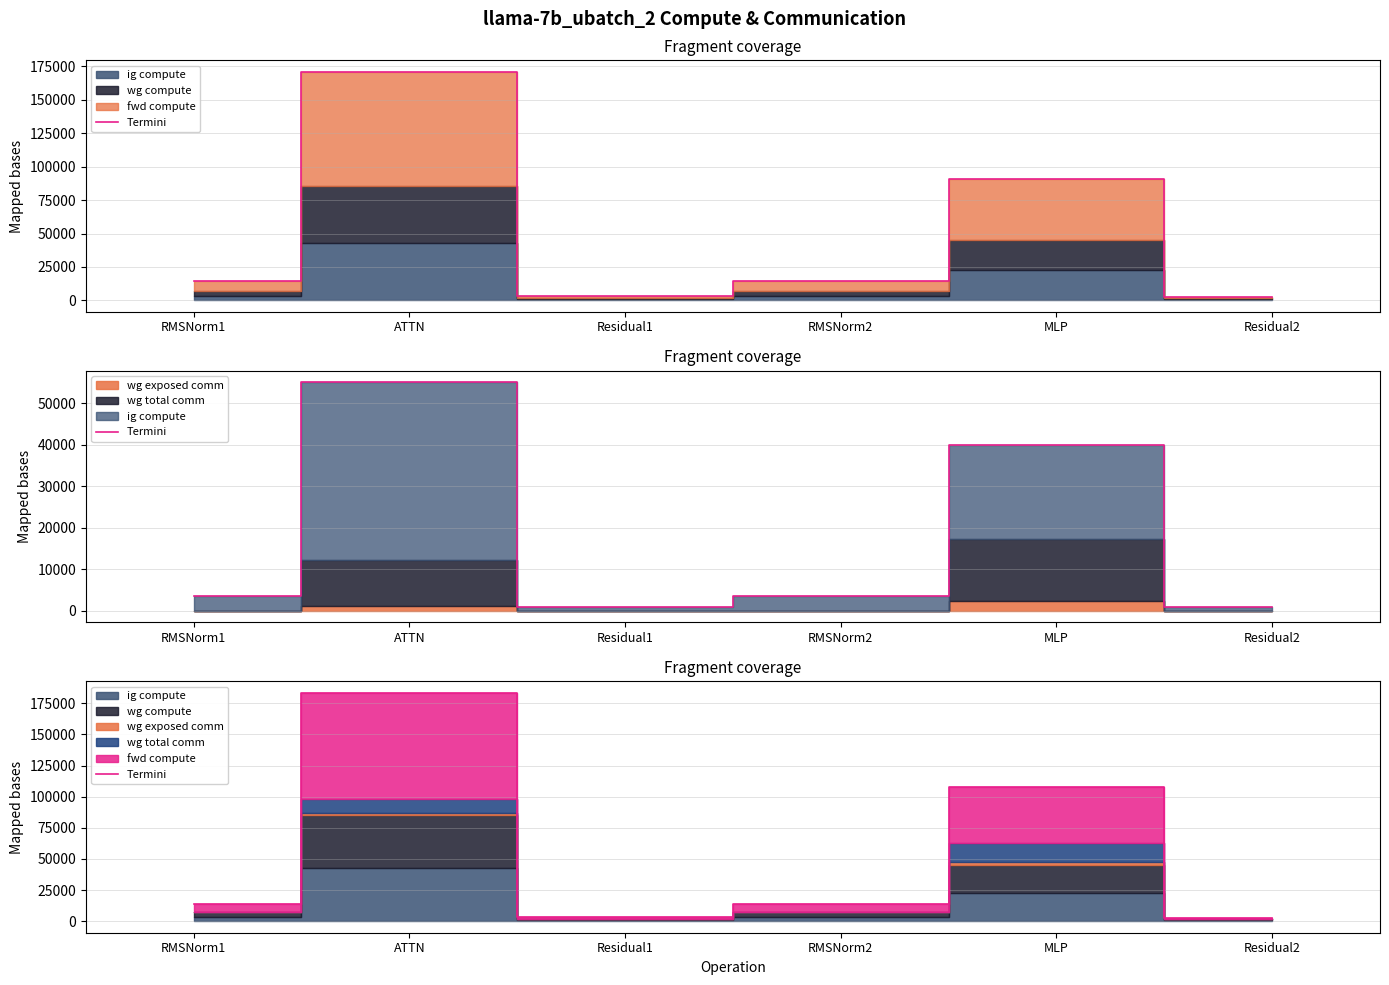

Rank the categories by value from lowest to highest.

Residual2, Residual1, RMSNorm1, RMSNorm2, MLP, ATTN